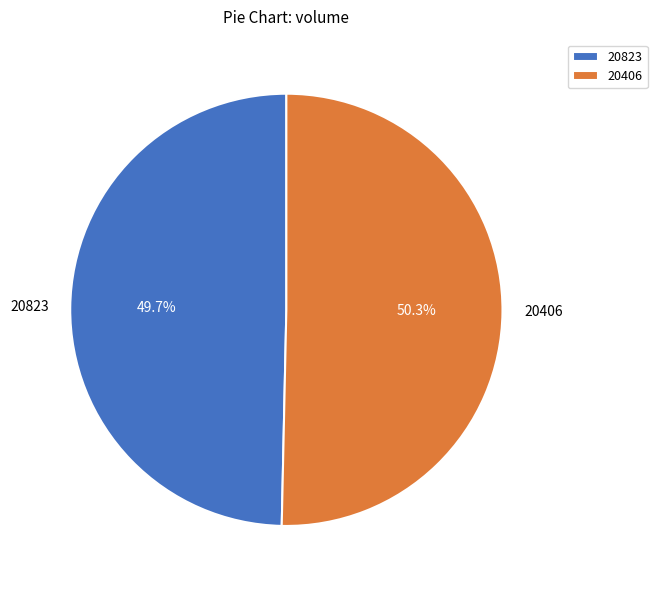

What percentage do 20406 and 20823 together represent?

100.0%